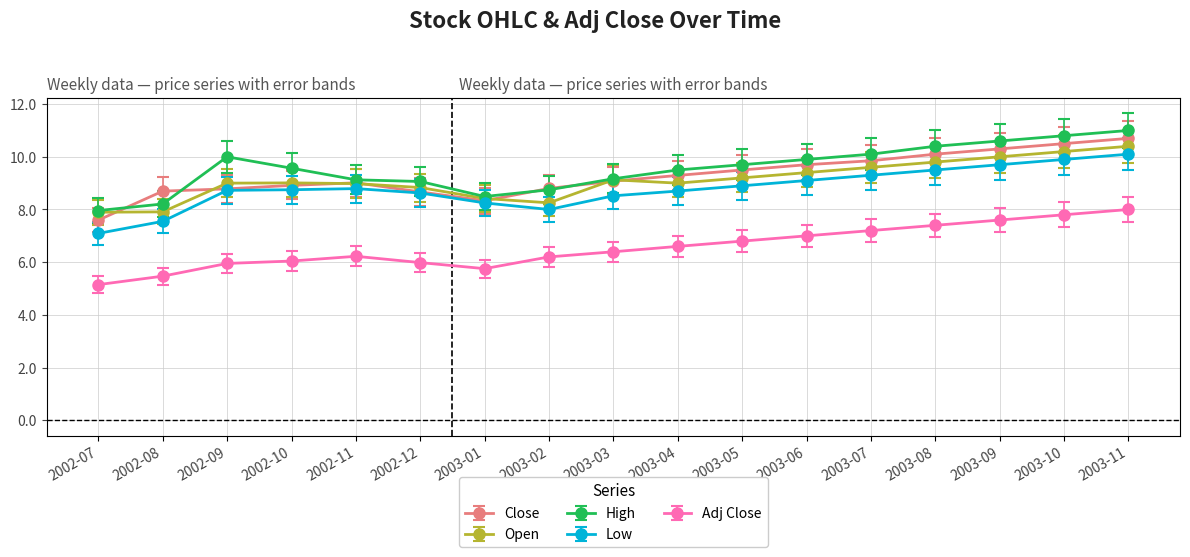

What value does the High series have at 2003-05?

9.7